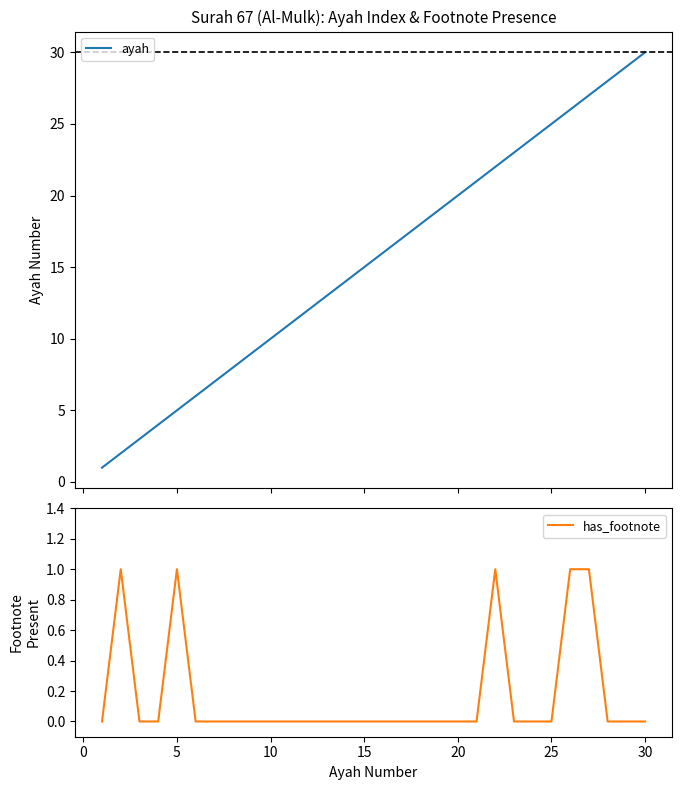

What is the value of the ayah point at the 5th from the left?

5